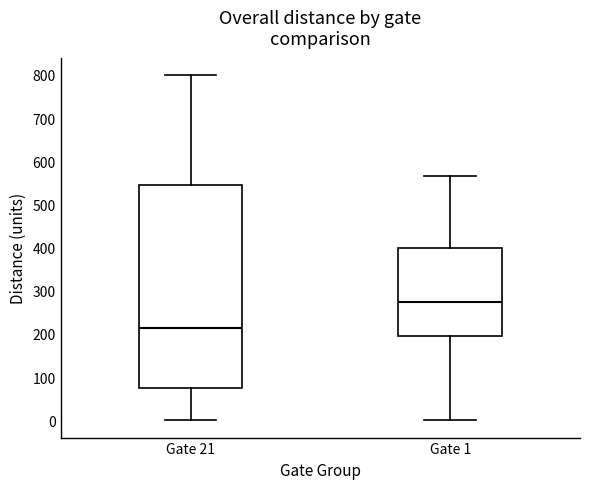

Reading left to right, read every box against the y-axis: the position of its median line, the range the box covers, and the ends of its whiskers. The values are not printed on the chart, so give them approximately, as read against the axis.

Gate 21: median 220, box 80 to 550, whiskers 0 to 800
Gate 1: median 280, box 200 to 400, whiskers 0 to 570